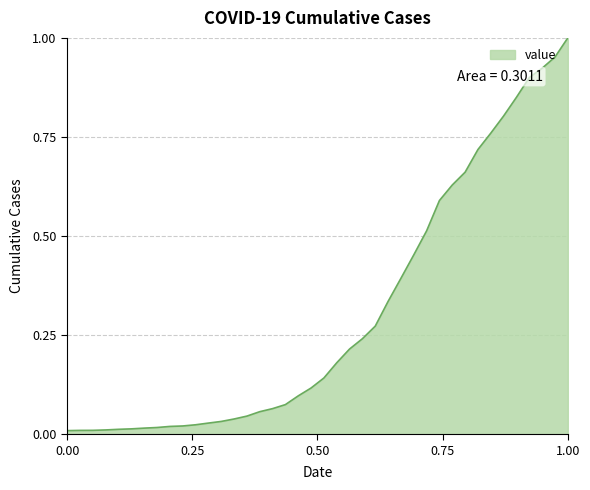

Does the chart have visible grid lines?

Yes